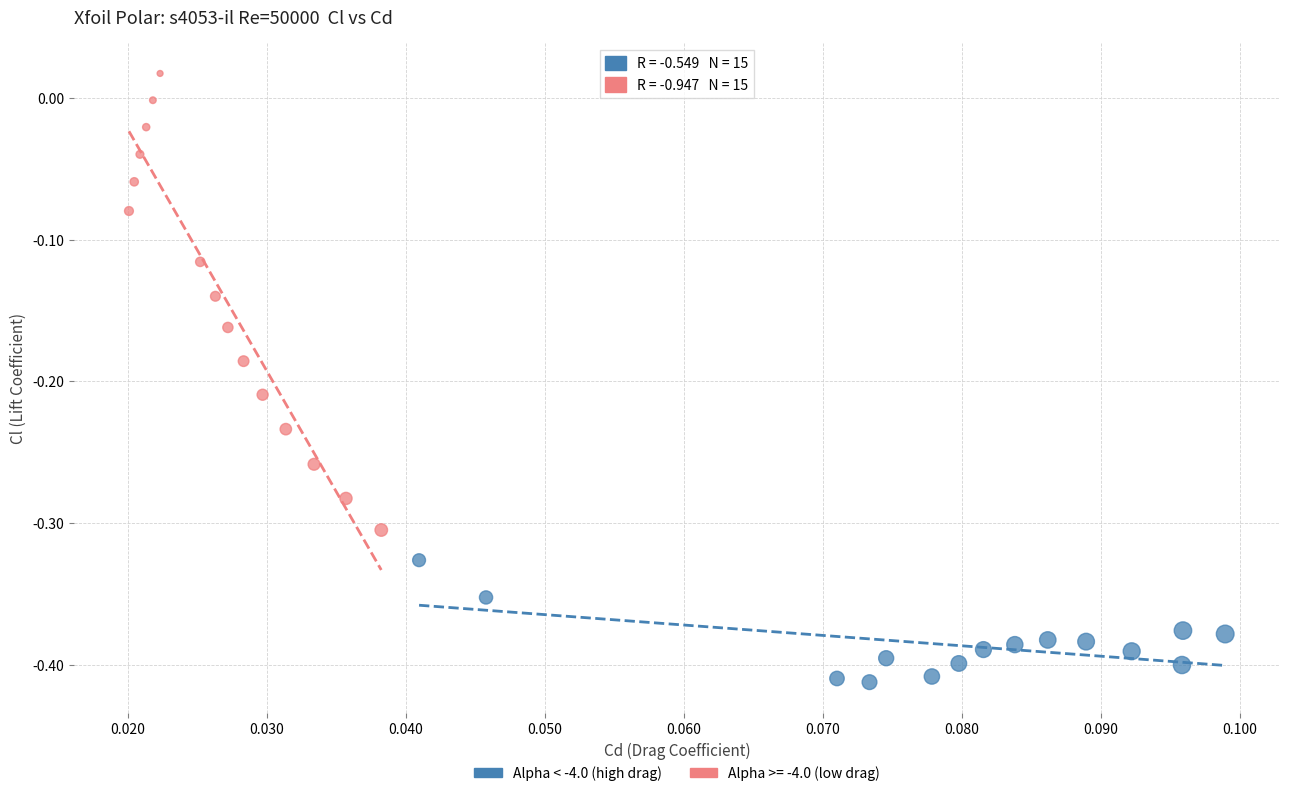

Which series reaches the minimum Y coordinate?

Alpha < -4.0 (high drag)